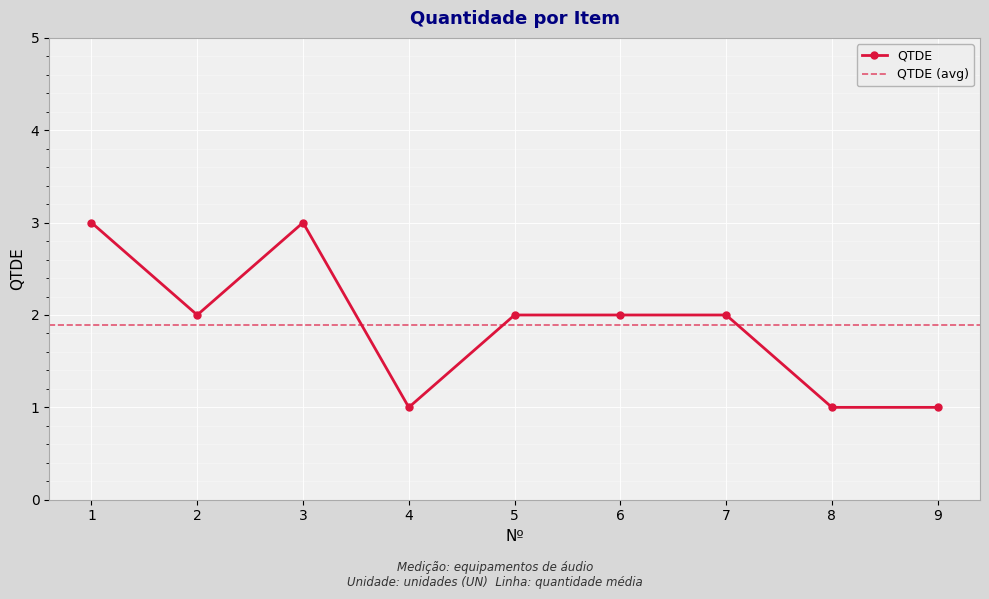

Which has a higher value, 8 or 3?

3